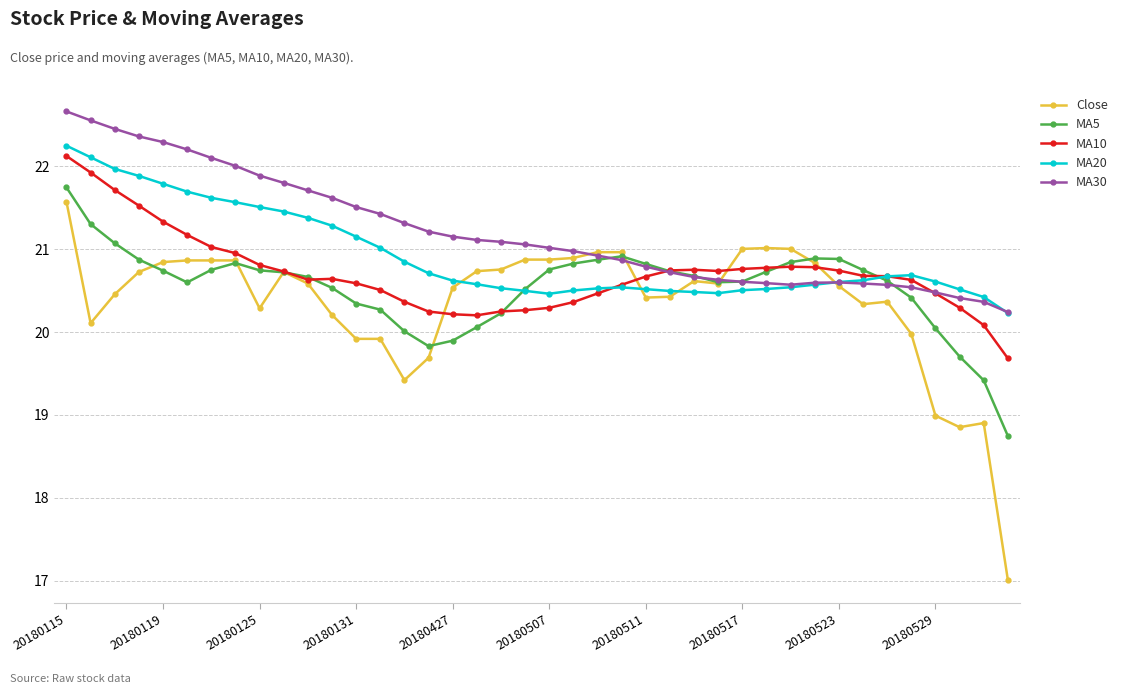

Does the chart have visible grid lines?

Yes